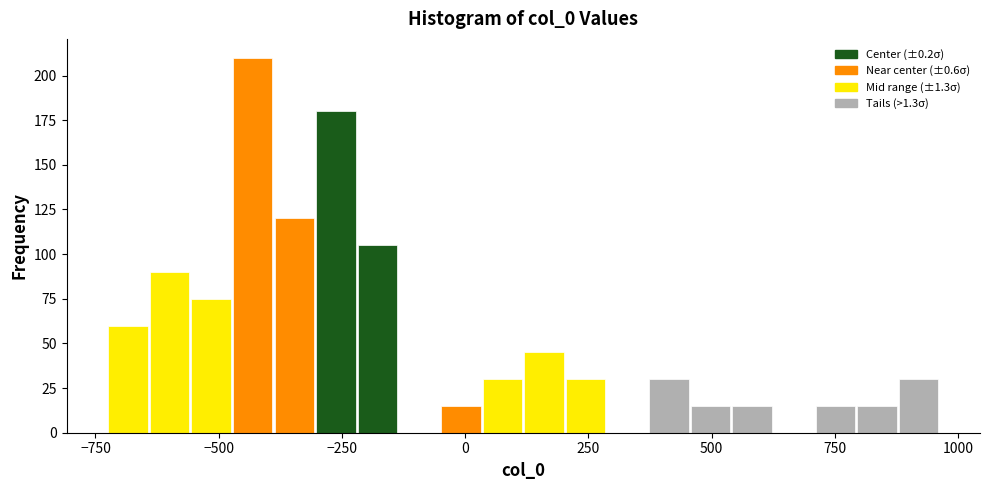

Around what value on the x-axis is the tallest bar? Give the approximate position of its centre, as read against the axis.

-450